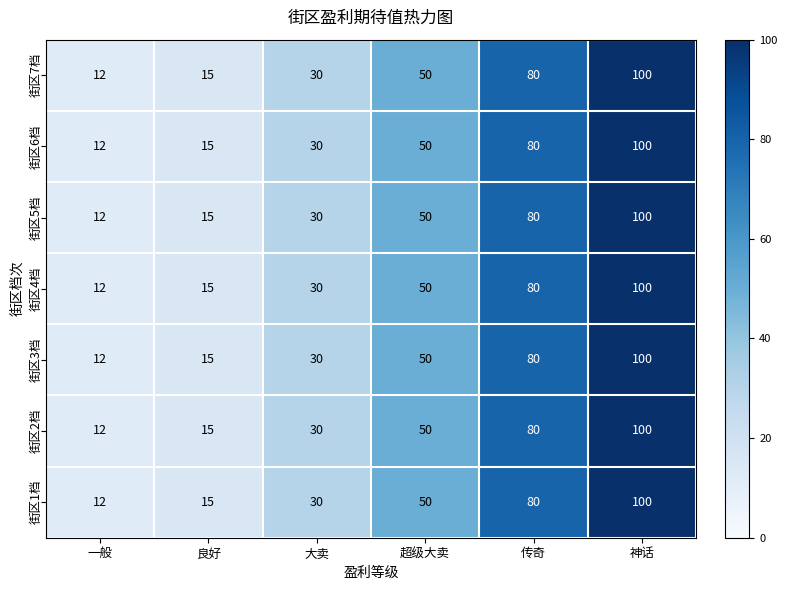

Rank the categories by 街区3档 value from highest to lowest.

神话, 传奇, 超级大卖, 大卖, 良好, 一般